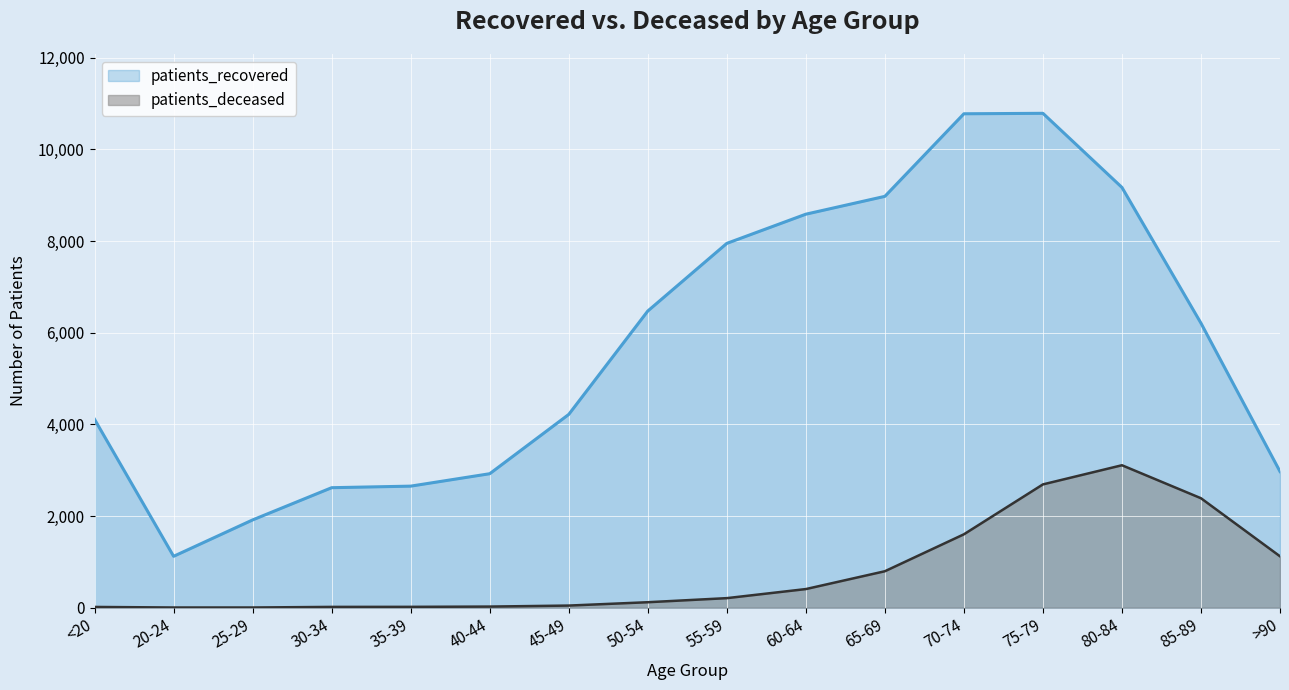

Is the value of patients_recovered at 85-89 greater than the value of patients_deceased at 70-74?

Yes